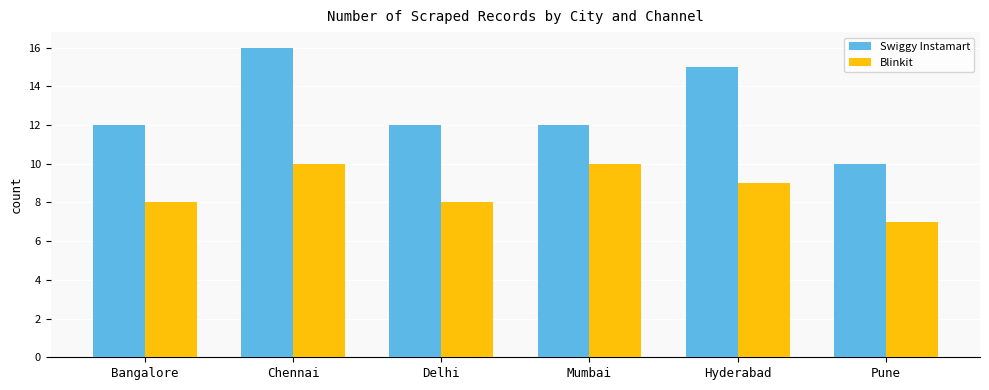

How many bars are there in total?

12